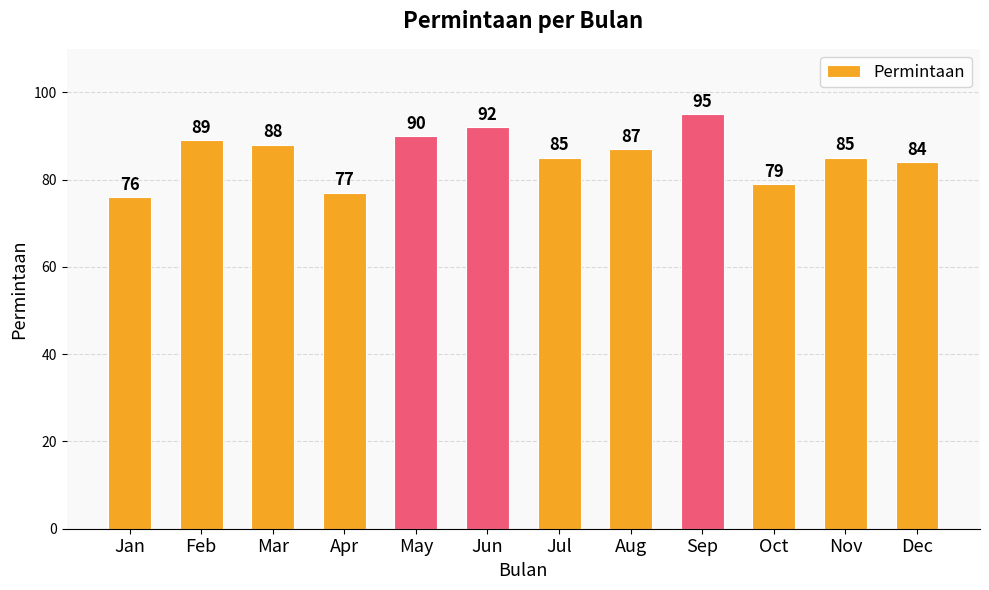

Reading left to right, what are all the values shown in this chart?

76	89	88	77	90	92	85	87	95	79	85	84